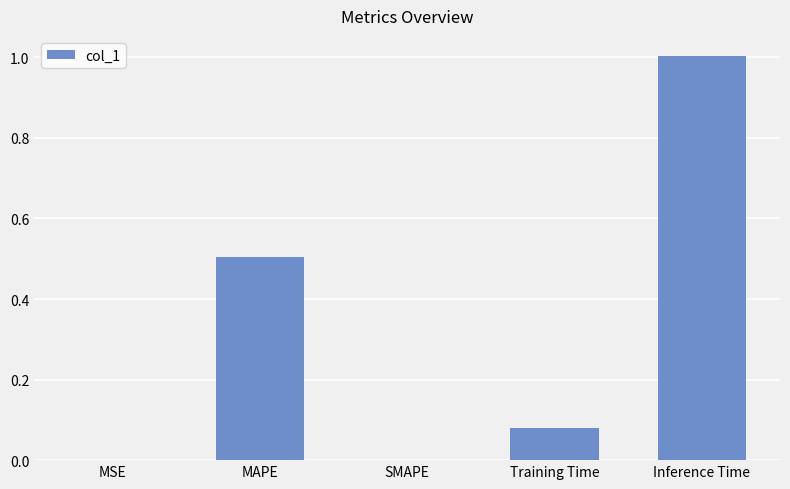

Which has a higher value, Training Time or MAPE?

MAPE